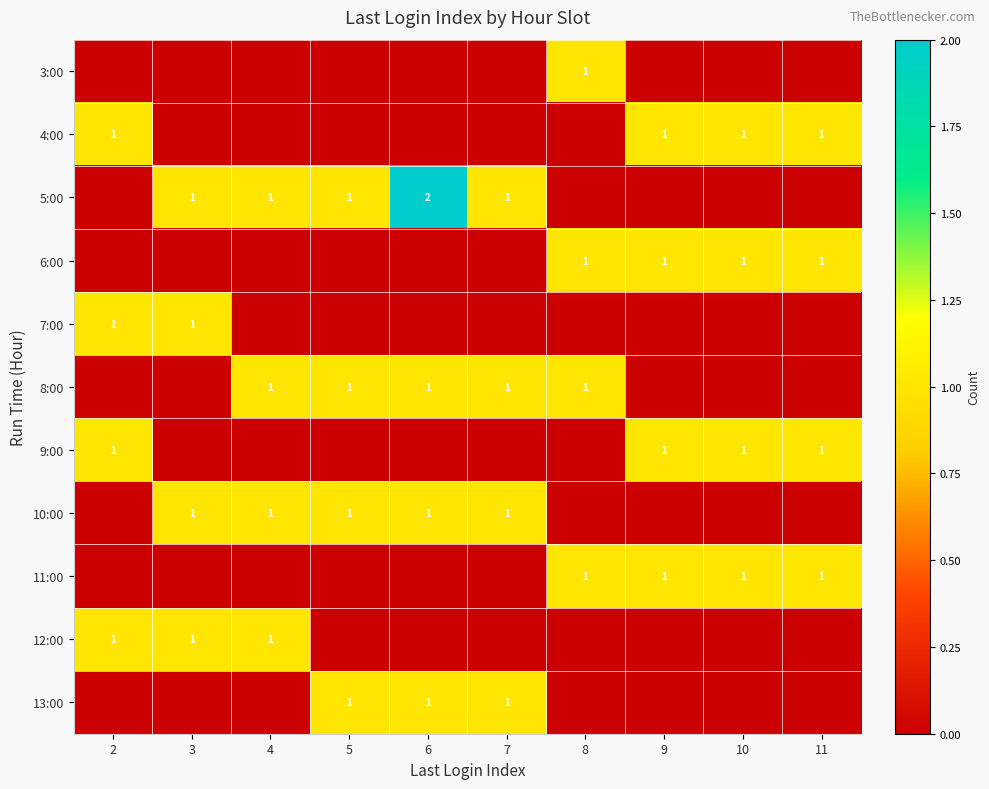

True or false: 5:00 has a value of 2 at 6.

True